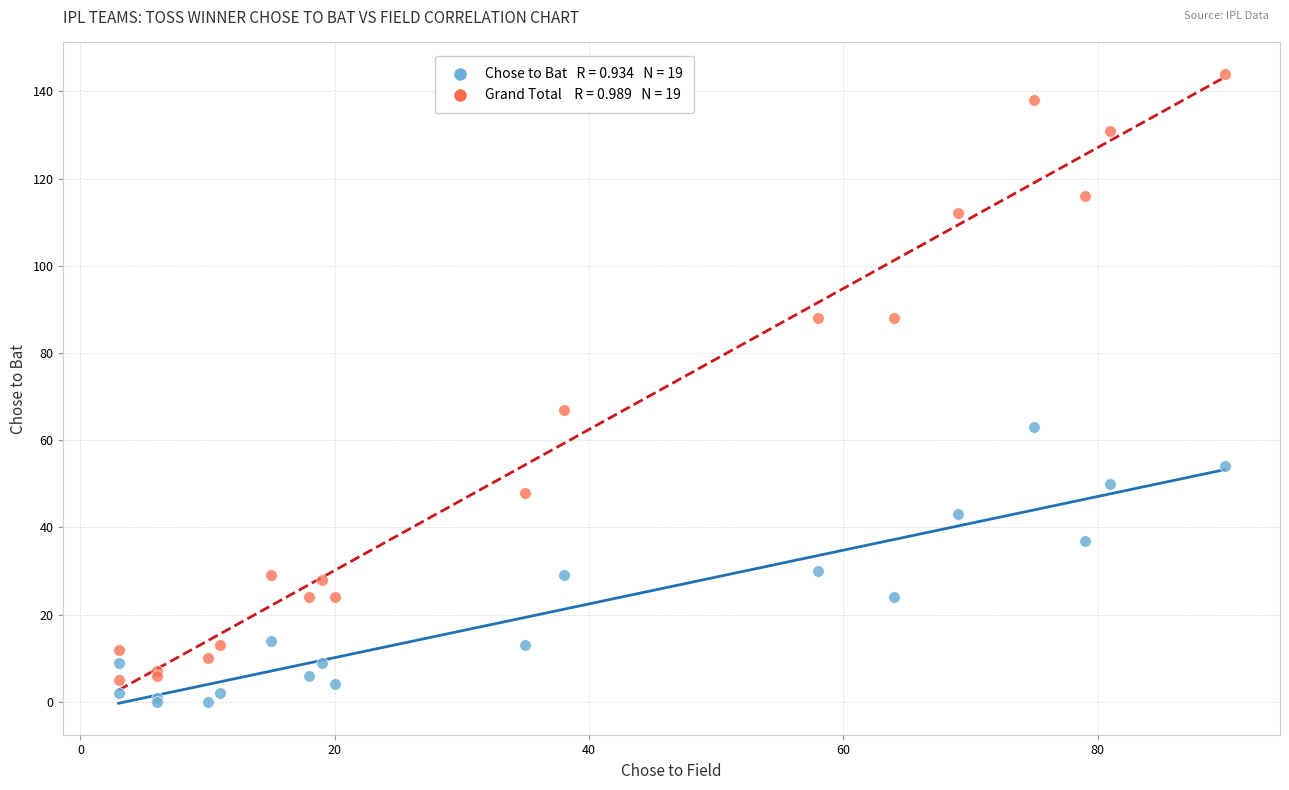

Across all series, what Y value is closest to 72?

67